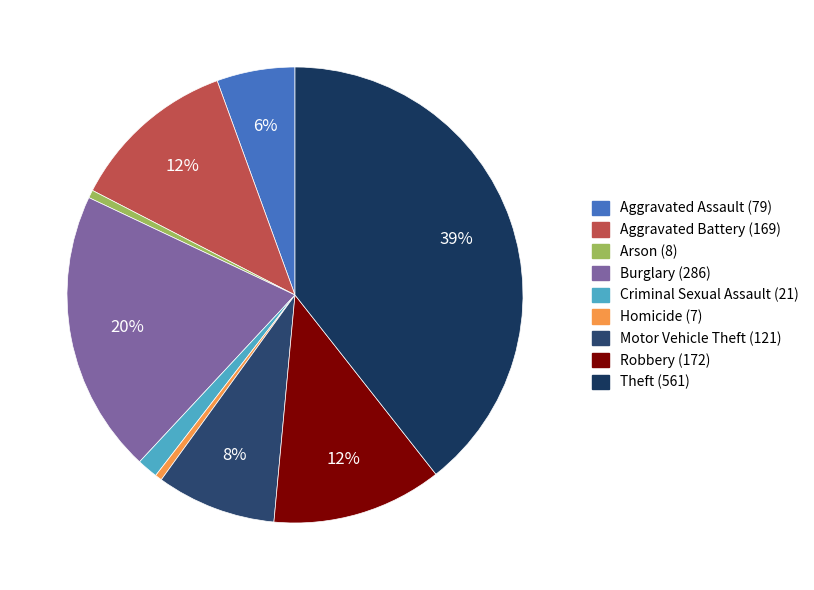

How many segments does this pie chart have?

9